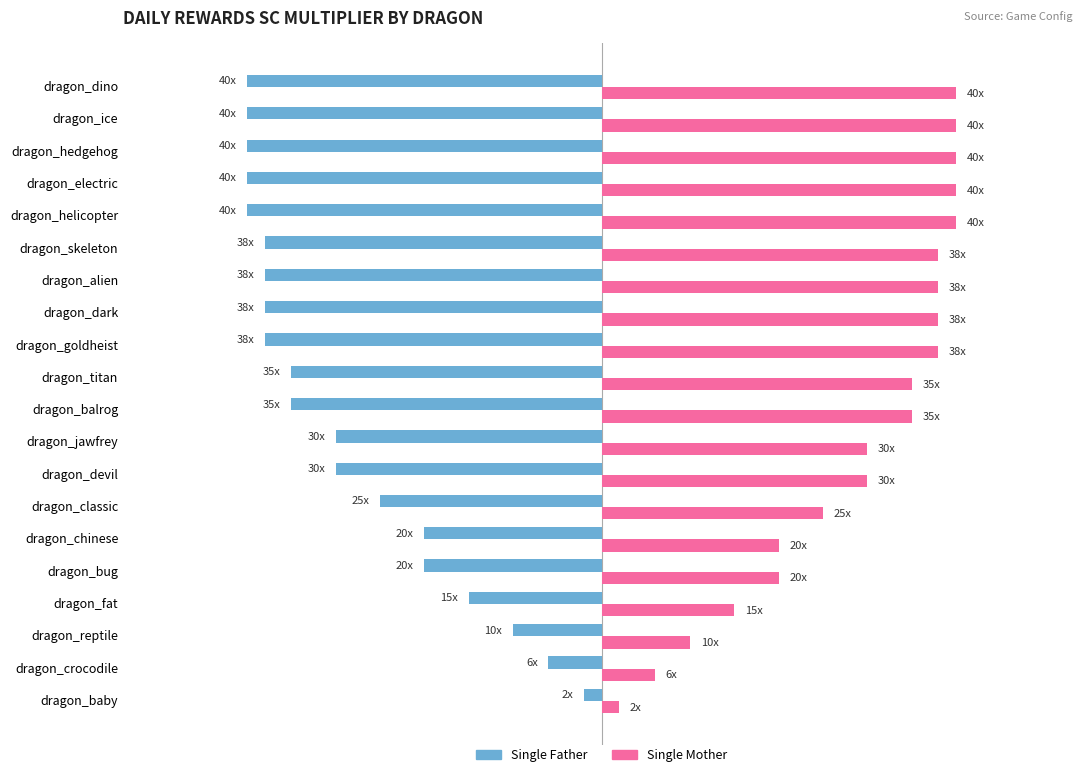

Reading right to left, transcribe all the data shown in this chart.

Single Father: -40	-40	-40	-40	-40	-38	-38	-38	-38	-35	-35	-30	-30	-25	-20	-20	-15	-10	-6	-2
Single Mother: 40	40	40	40	40	38	38	38	38	35	35	30	30	25	20	20	15	10	6	2